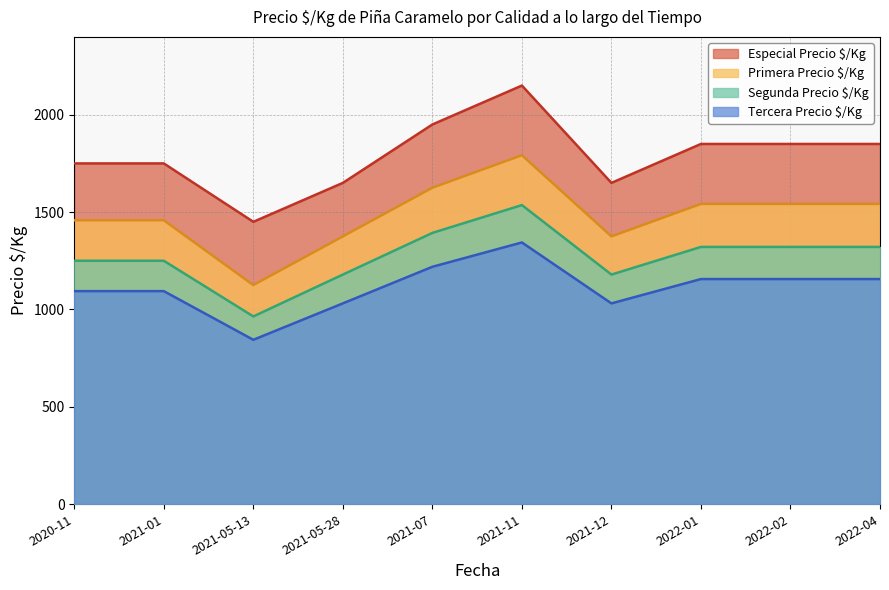

At which category is the sum across all series the highest?

2021-11